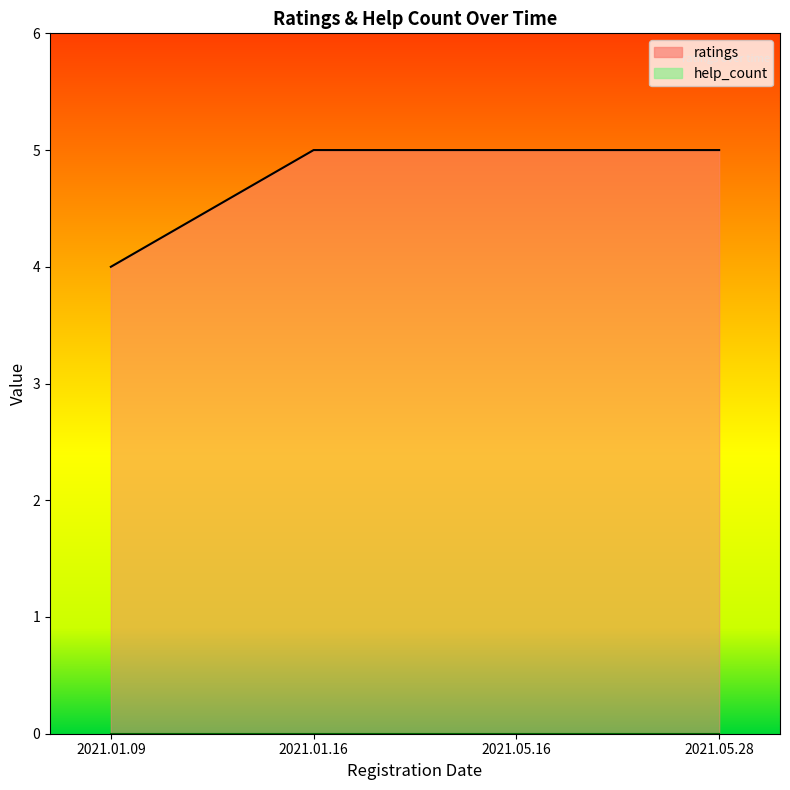

How many categories are shown in the chart?

4